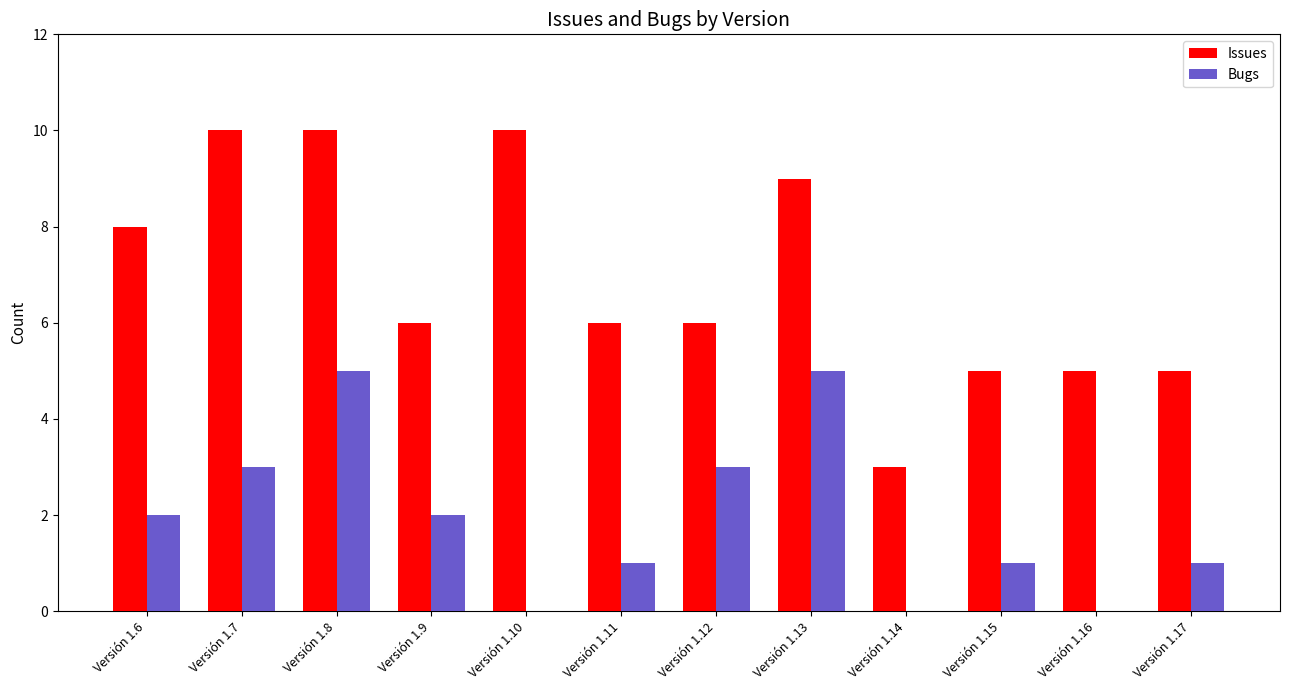

Reading right to left, extract all data points from this chart.

Issues: Versión 1.17=5	Versión 1.16=5	Versión 1.15=5	Versión 1.14=3	Versión 1.13=9	Versión 1.12=6	Versión 1.11=6	Versión 1.10=10	Versión 1.9=6	Versión 1.8=10	Versión 1.7=10	Versión 1.6=8
Bugs: Versión 1.17=1	Versión 1.16=0	Versión 1.15=1	Versión 1.14=0	Versión 1.13=5	Versión 1.12=3	Versión 1.11=1	Versión 1.10=0	Versión 1.9=2	Versión 1.8=5	Versión 1.7=3	Versión 1.6=2